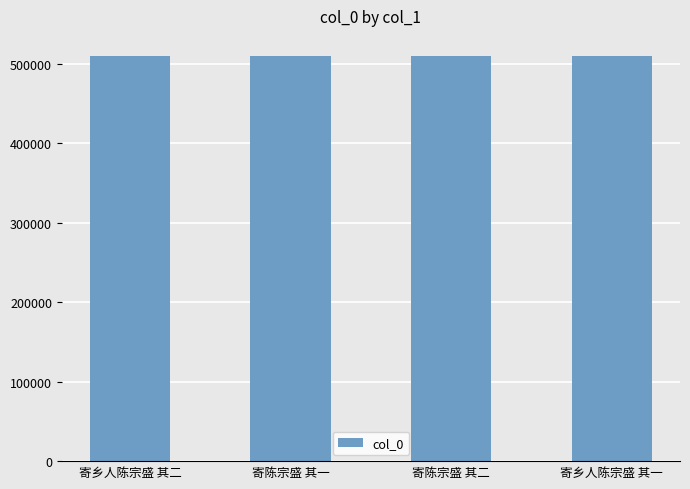

What is the ratio of the value at 寄陈宗盛 其二 to the value at 寄乡人陈宗盛 其二?

1.0